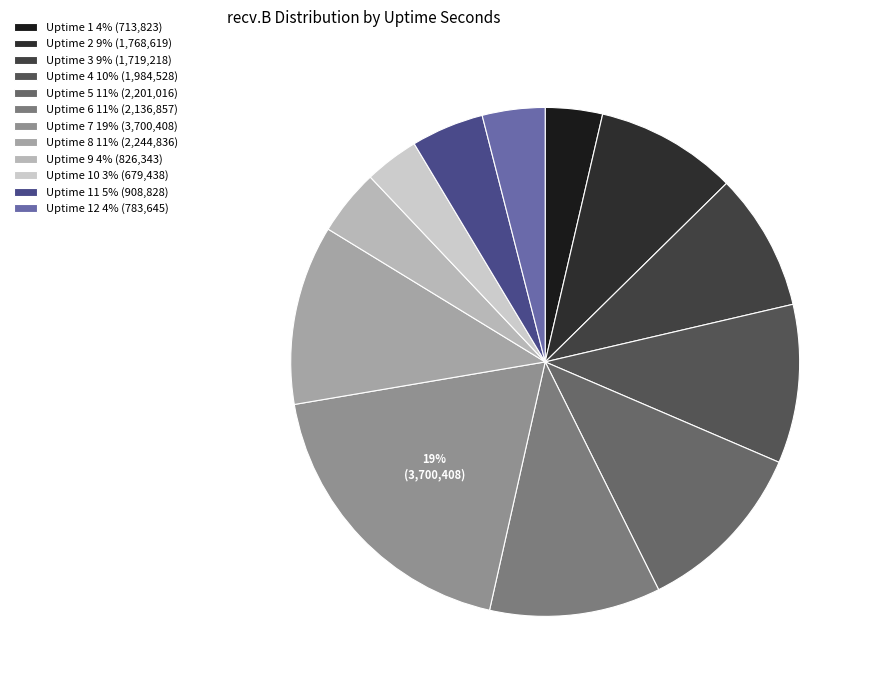

Does any single category account for the majority?

No